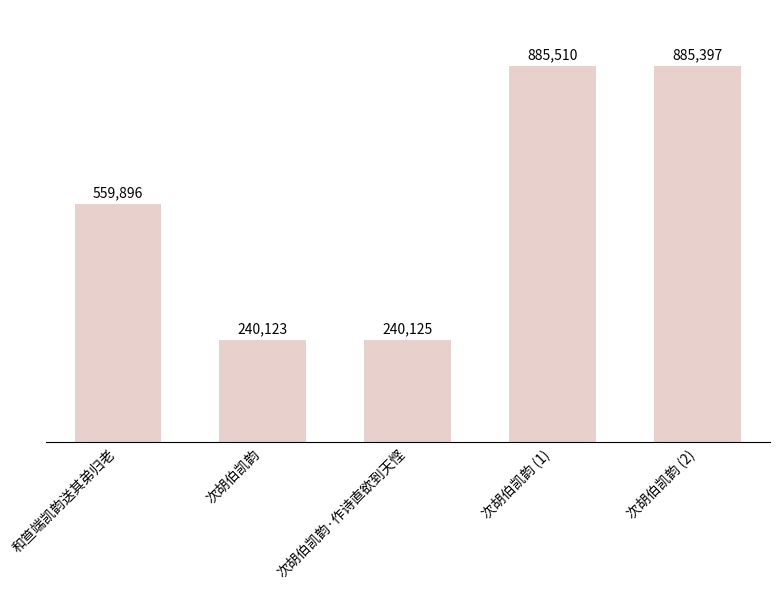

What is the smallest value displayed?

240123